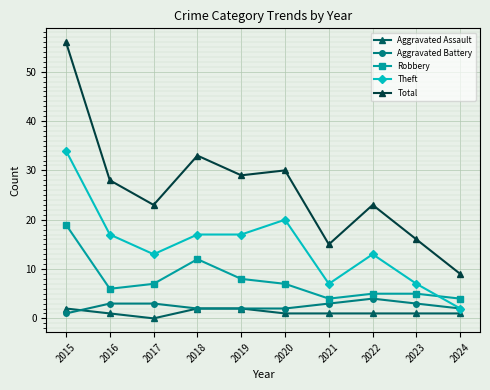

What is the value of the Aggravated Assault point at the 5th from the left?

2